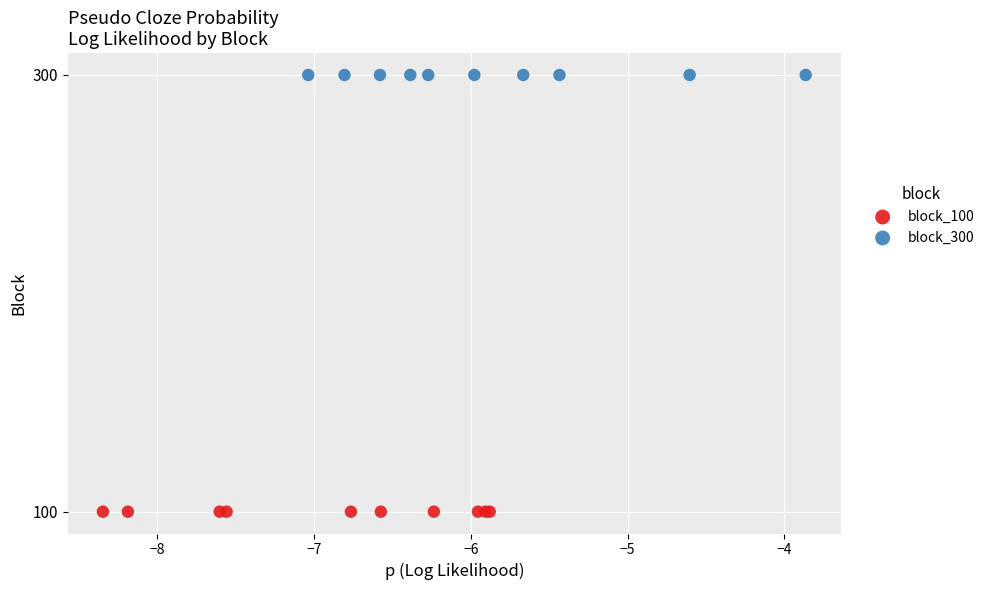

Which series reaches the maximum Y coordinate?

block_300